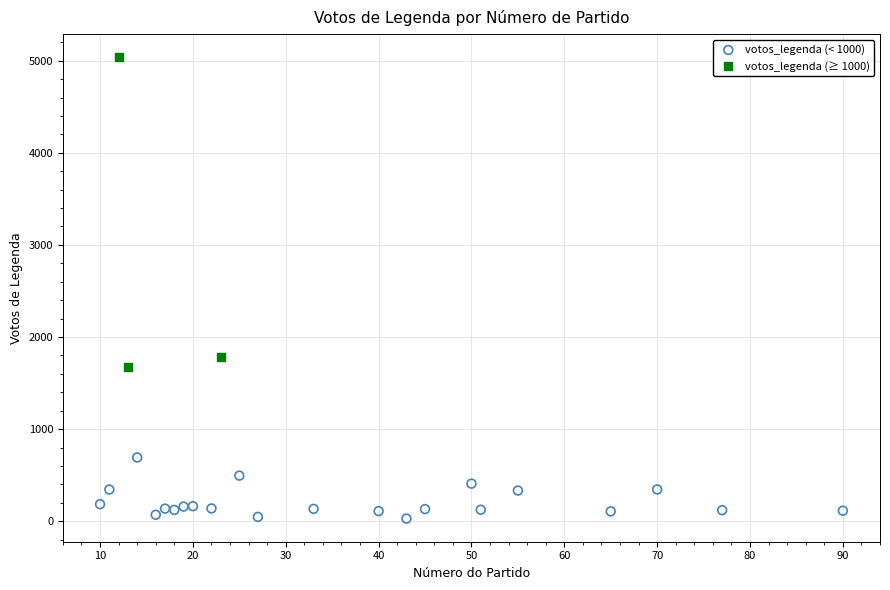

Which series reaches the minimum Y coordinate?

votos_legenda (< 1000)